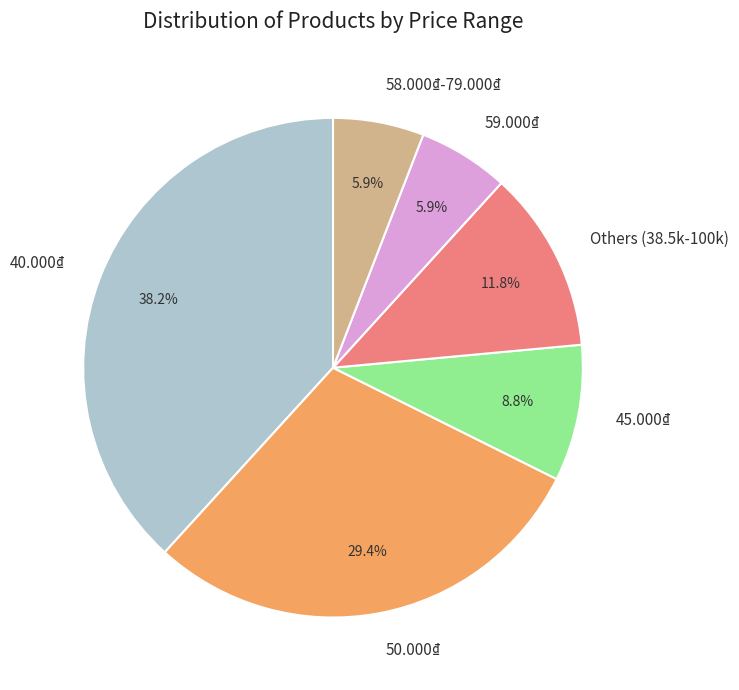

What percentage do 40.000₫ and 50.000₫ together represent?

67.6%